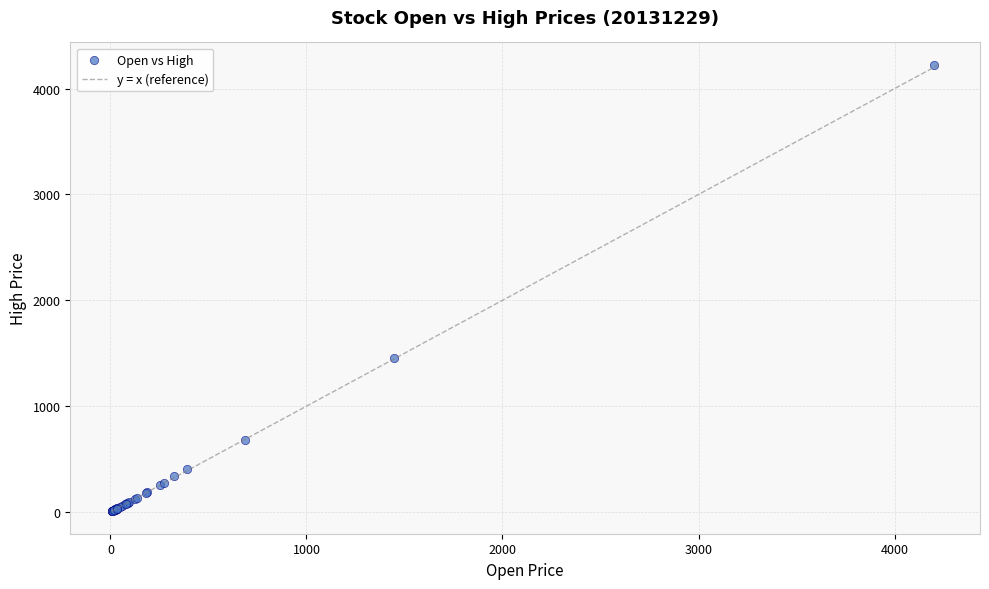

What Y value in the scatter plot is closest to 2115?

1453.8